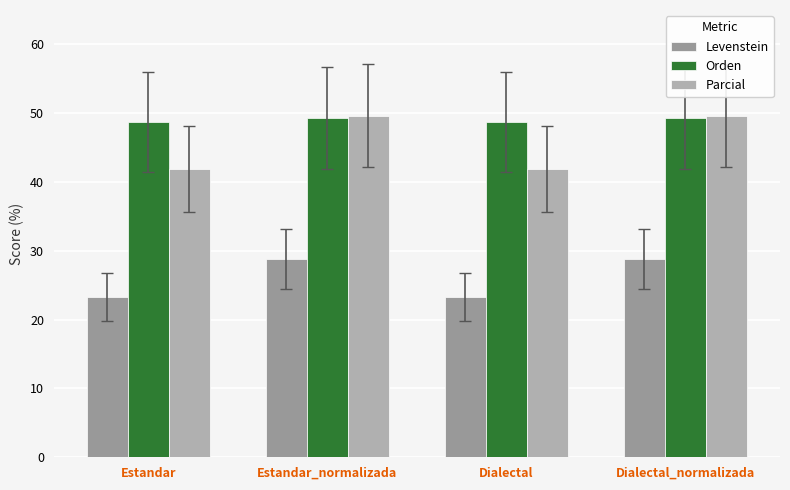

At which category is the sum across all series the highest?

Estandar_normalizada